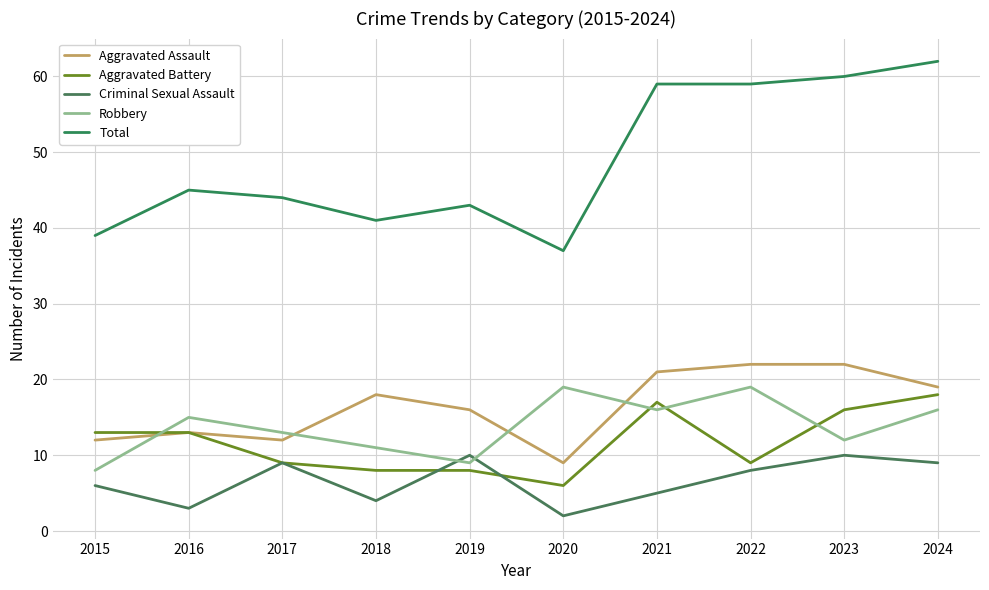

At which label does Robbery first exceed 15?

2020